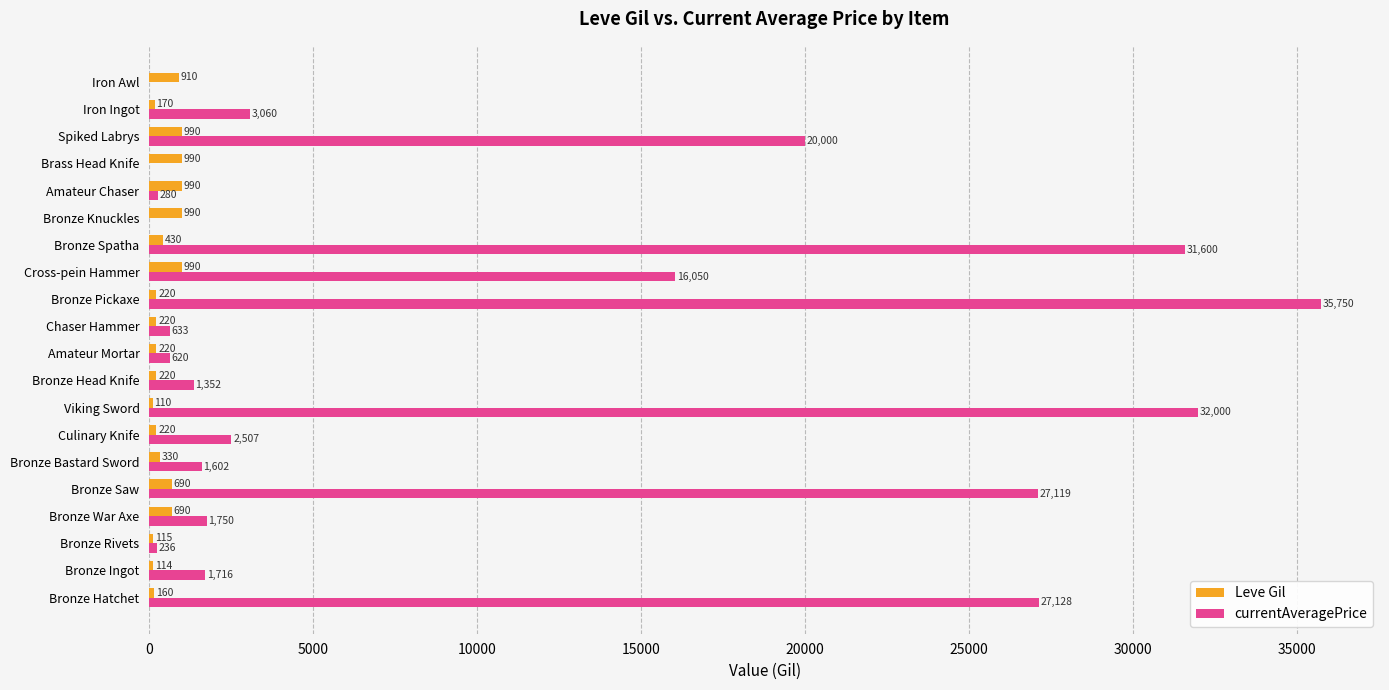

Which series changed the most between Viking Sword and Iron Awl?

currentAveragePrice